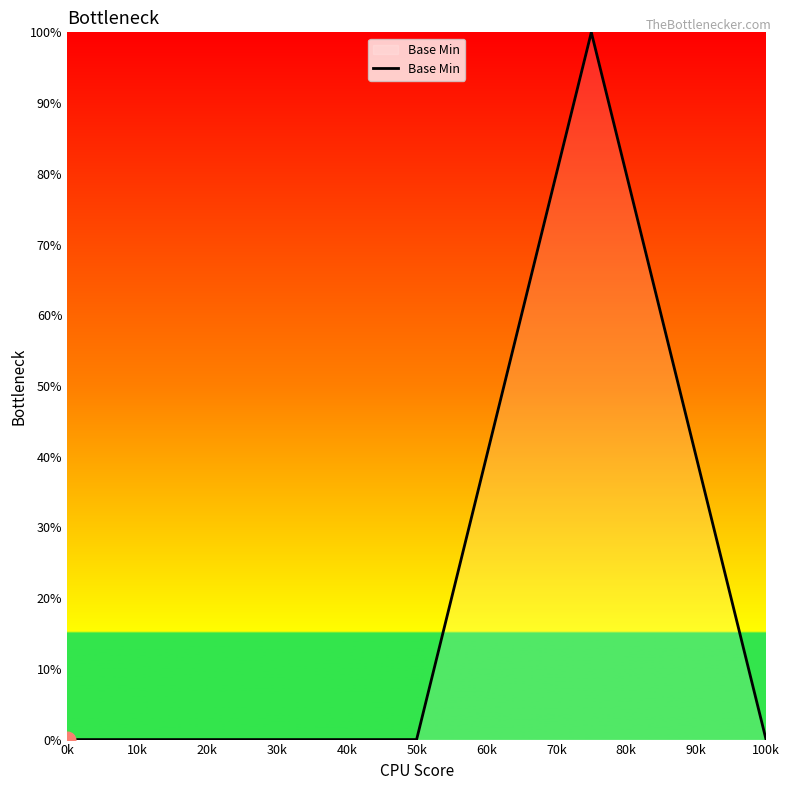

True or false: the data has more than 2 interior local peaks.

False